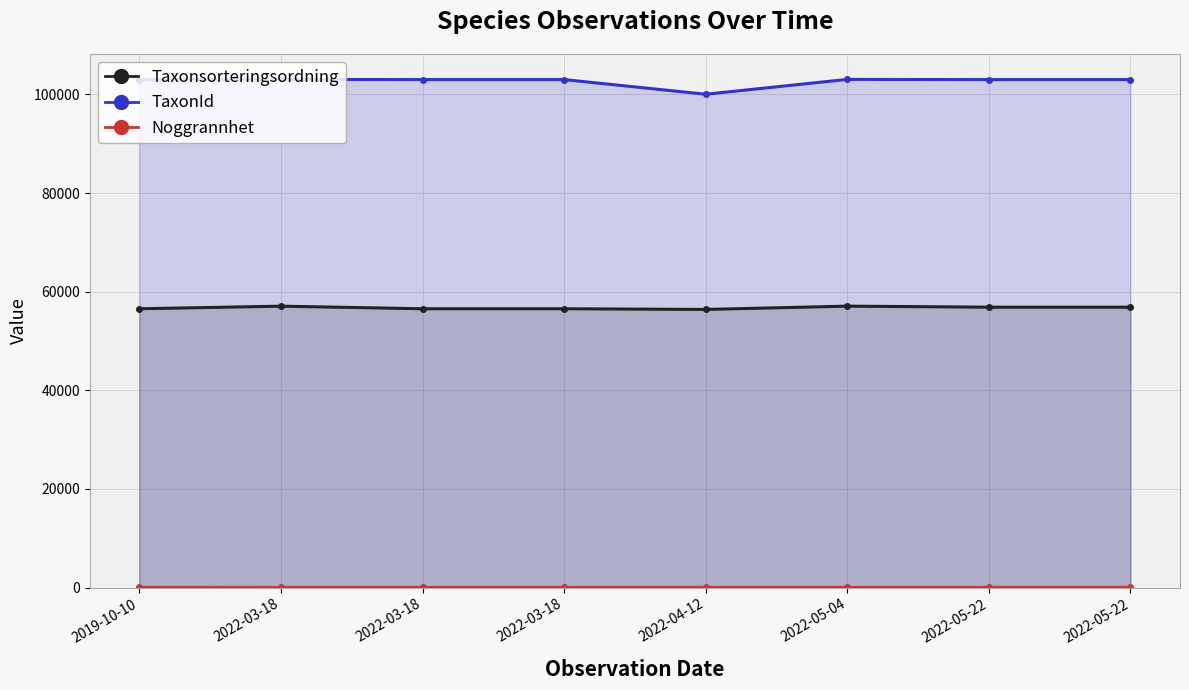

True or false: Taxonsorteringsordning has more than 2 points higher than both neighbors.

False